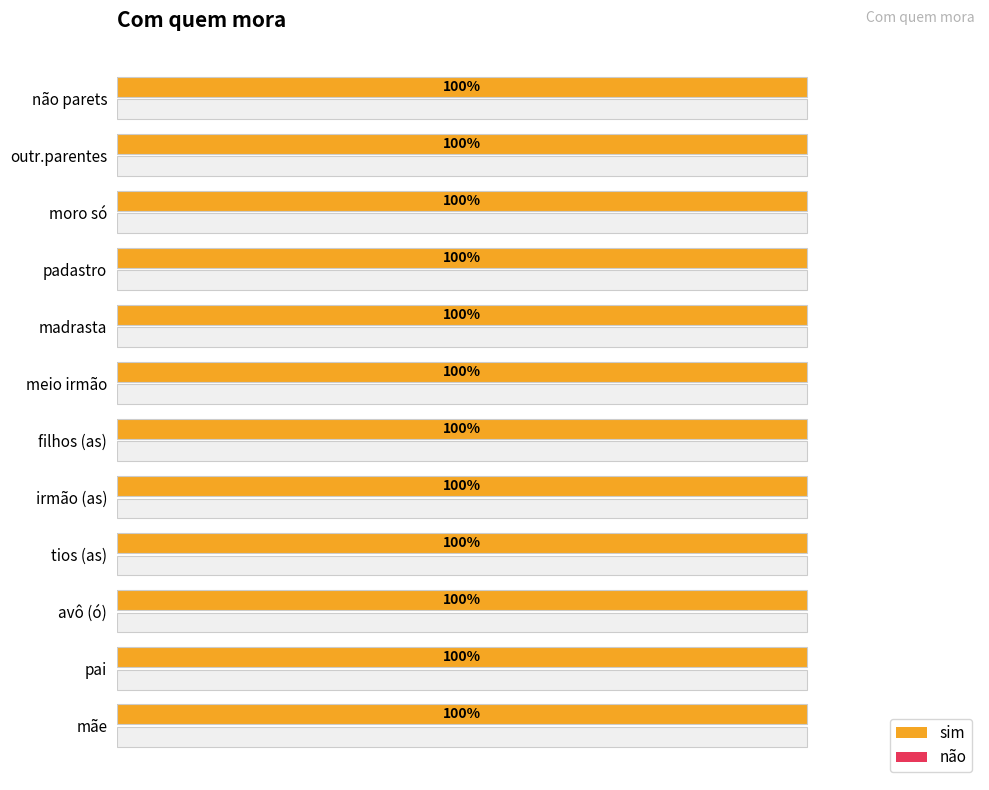

What are all the series names shown in the legend?

sim, não